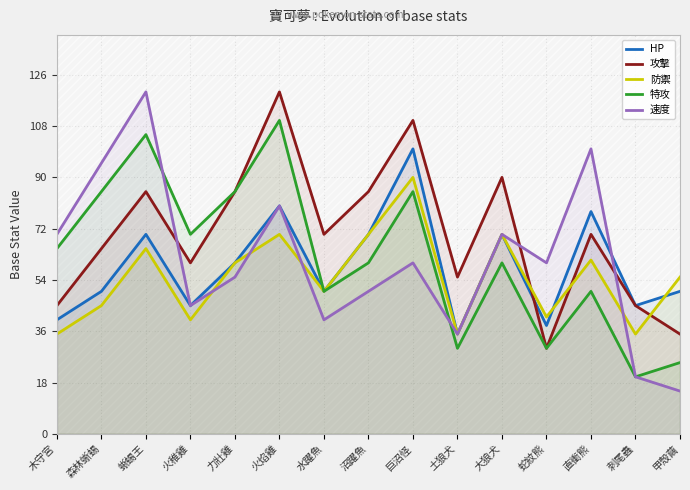

Which series has the largest total across all categories?

攻擊